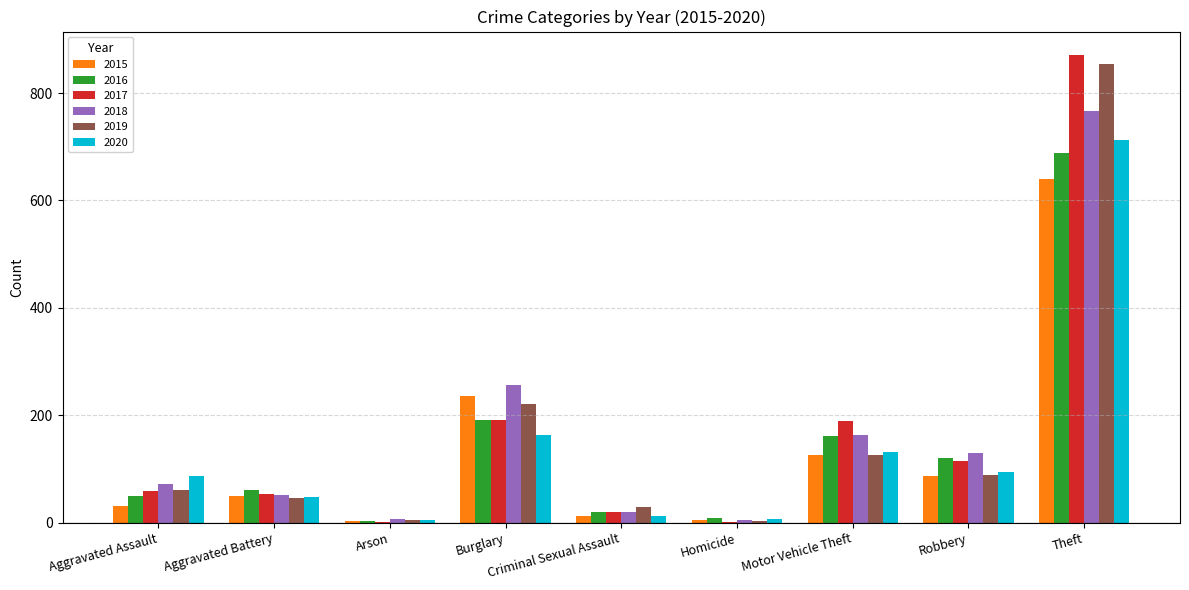

What is the maximum value shown in the chart?

871